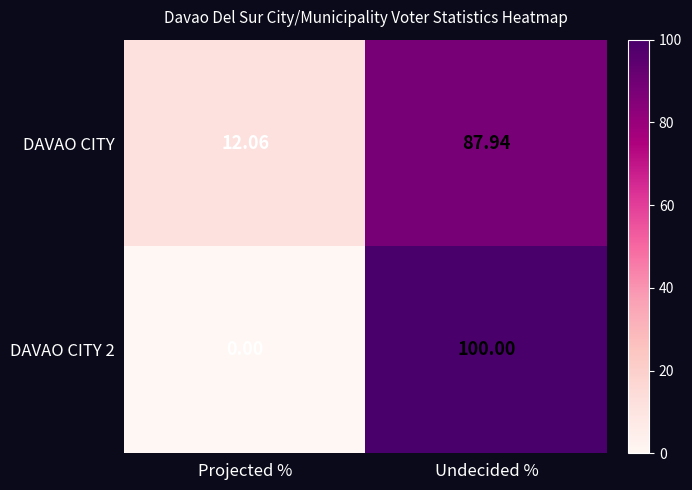

What is the difference between the highest and lowest values at Projected %?

12.1